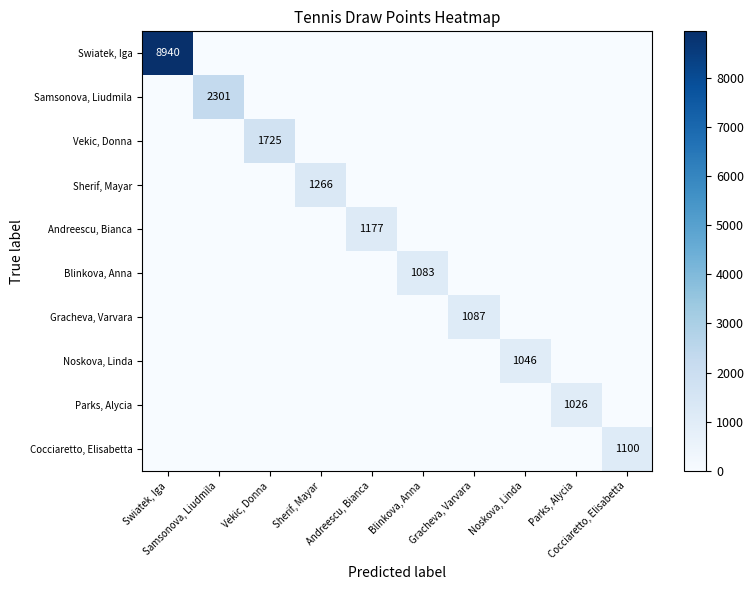

Which series changed the most between Andreescu, Bianca and Gracheva, Varvara?

Andreescu, Bianca